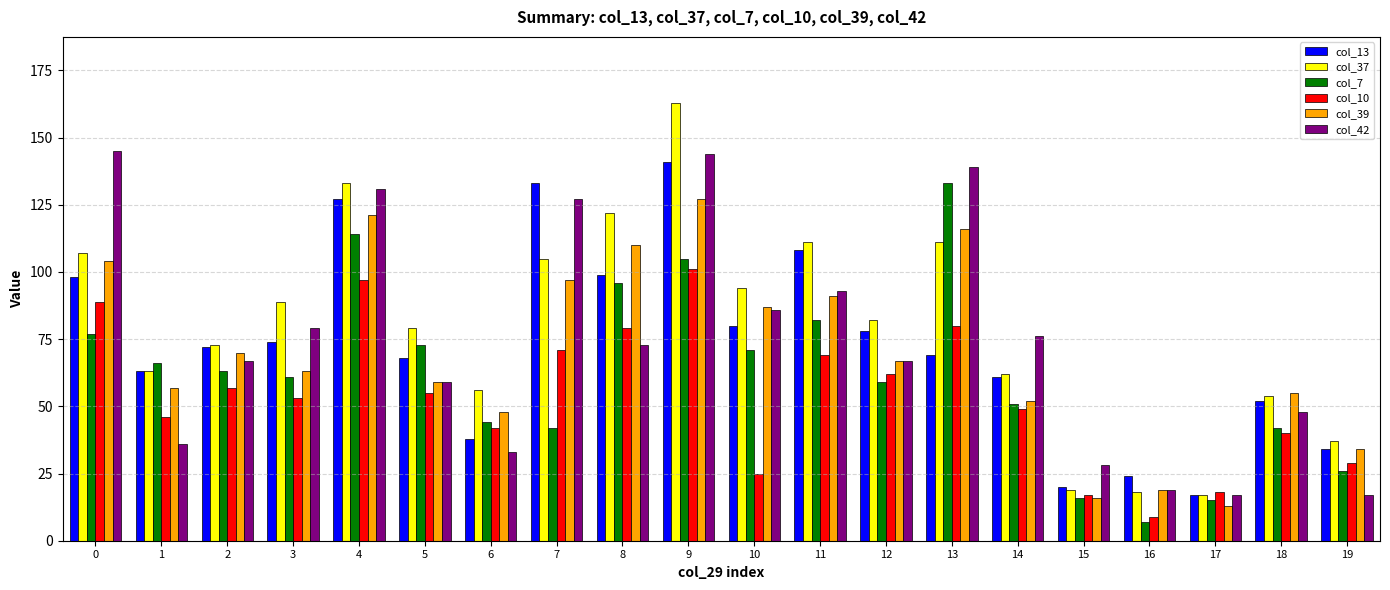

What is the difference between the highest and lowest values at 0?

68